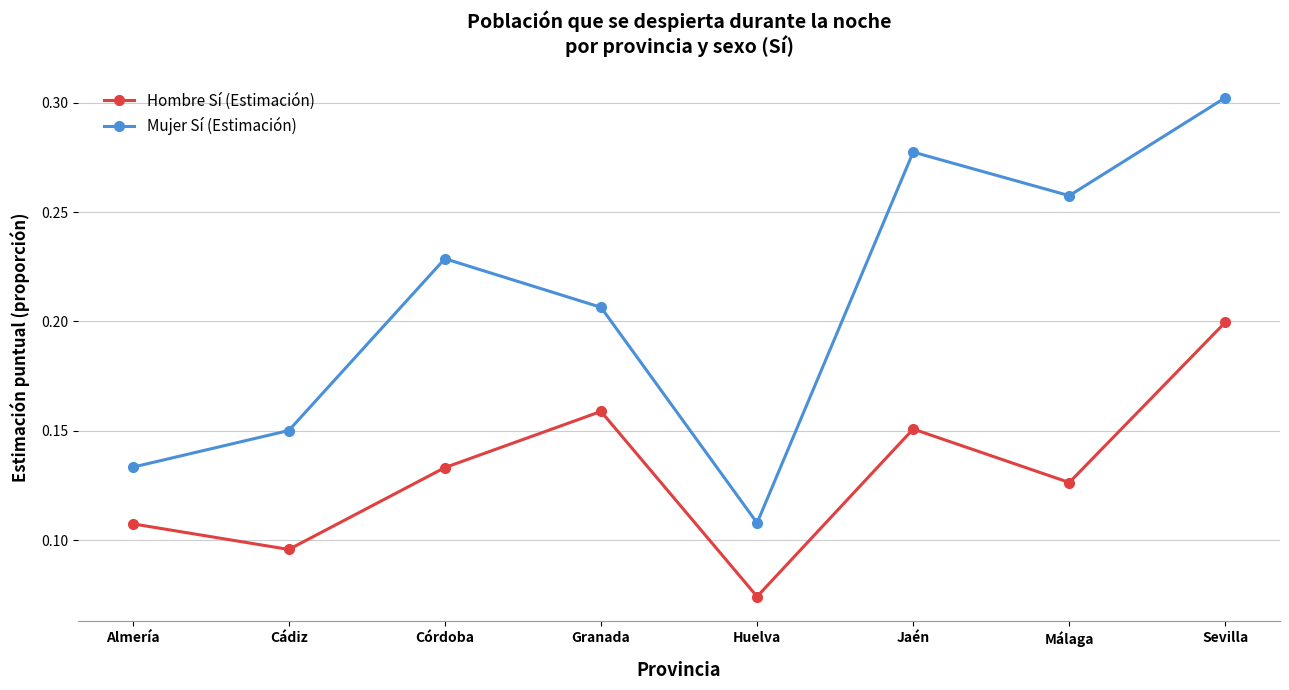

At which category does Mujer Sí (Estimación) reach its first local peak?

Córdoba